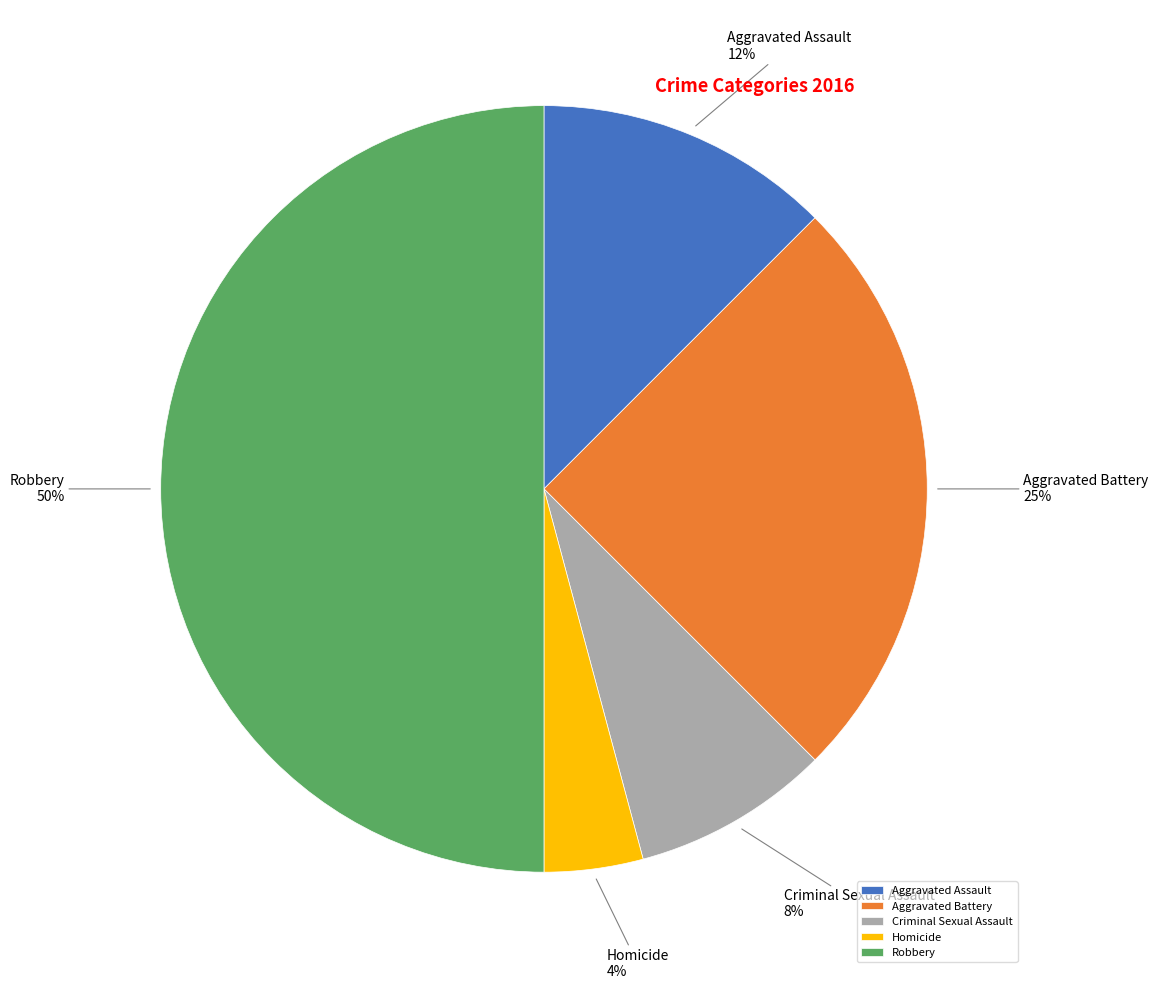

True or false: Aggravated Battery accounts for 25% of the total.

True